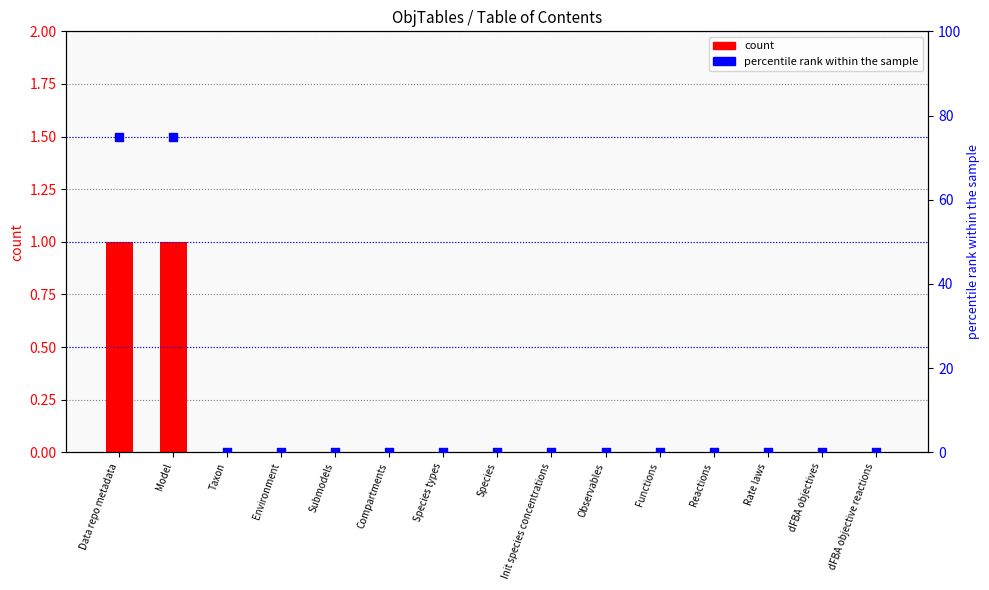

Which series has the largest Y range (max minus min)?

percentile rank within the sample